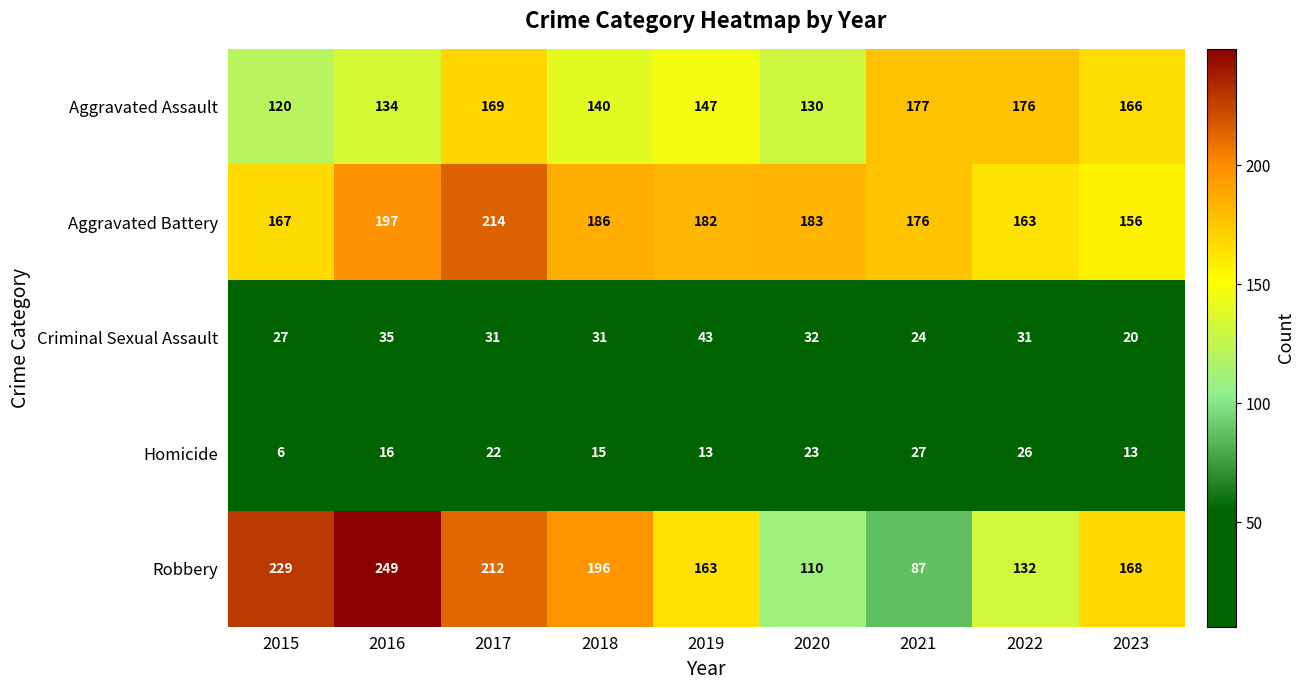

Which category has the lowest value across all series?

2015